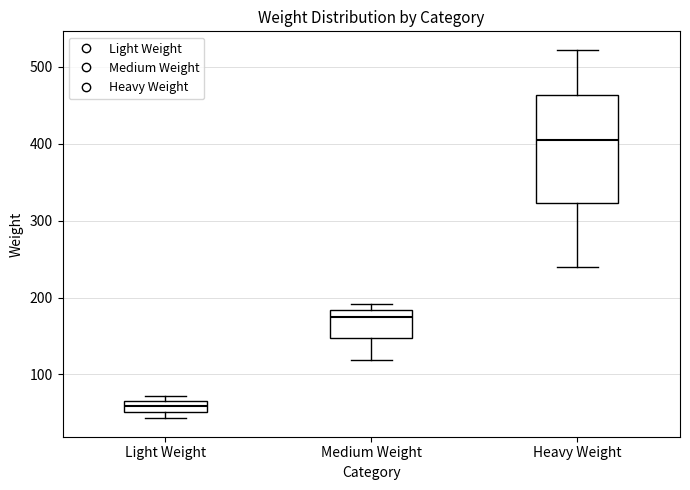

Where does the upper whisker of the box for Heavy Weight end on the y-axis? The values are not printed on the chart, so give them approximately, as read against the axis.

520